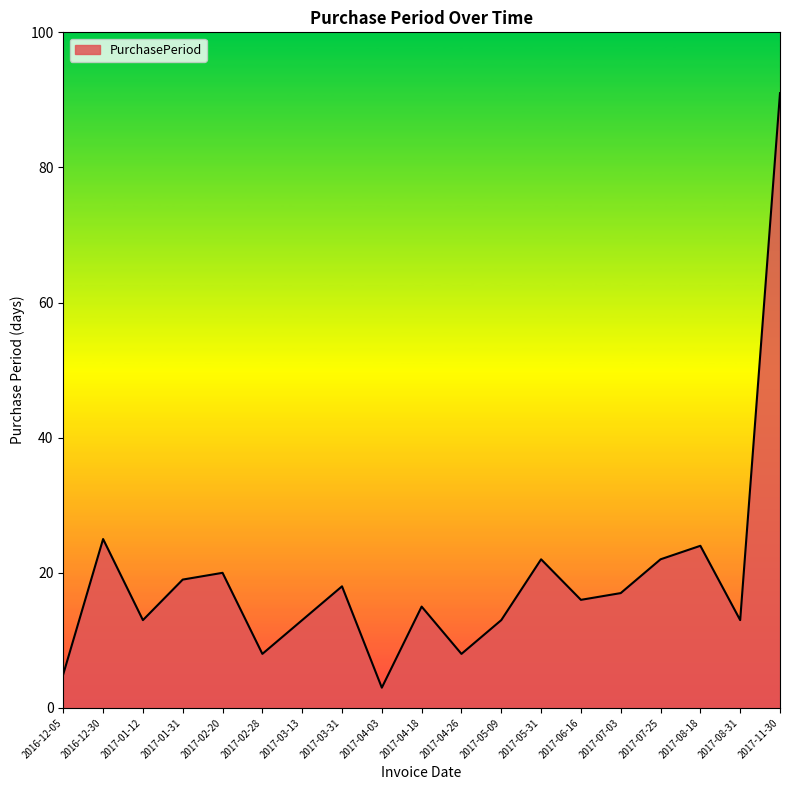

The chart shows a value of 11 at 2017-05-31. True or false?

False